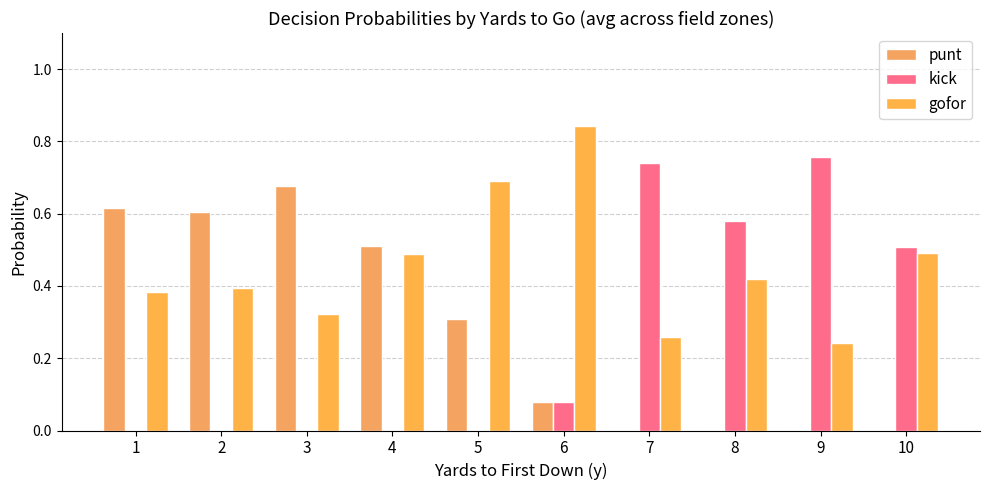

Where is kick nearest to the value 0?

1